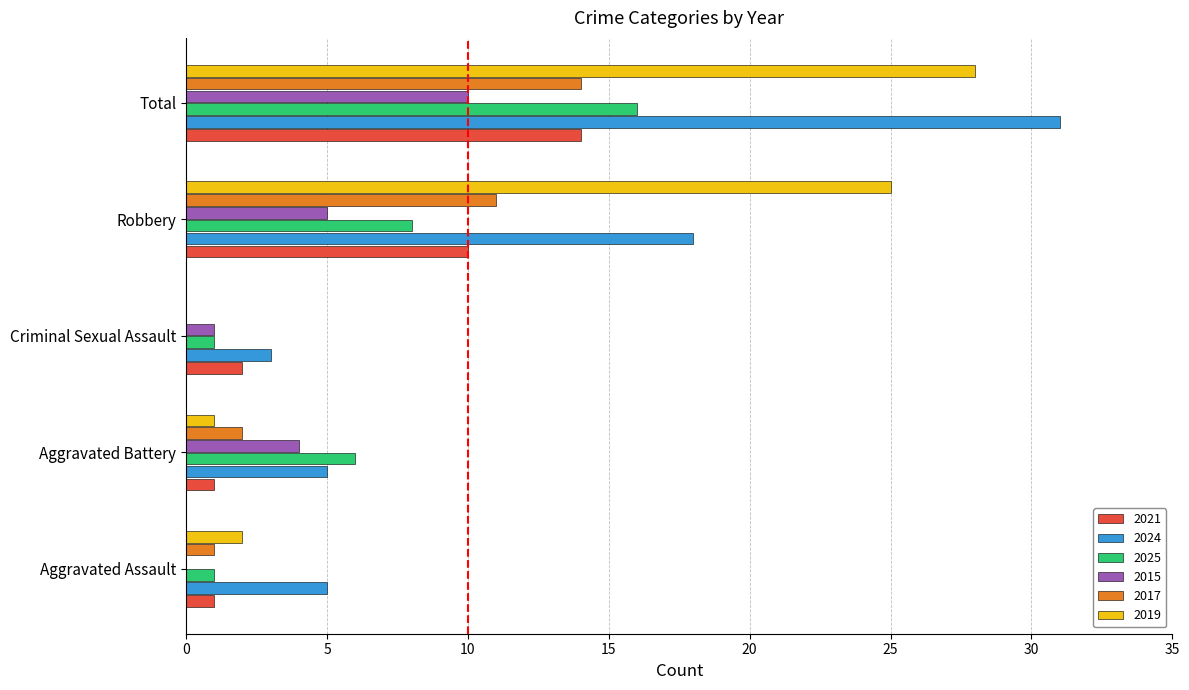

Which series changed the most between Aggravated Battery and Robbery?

2019